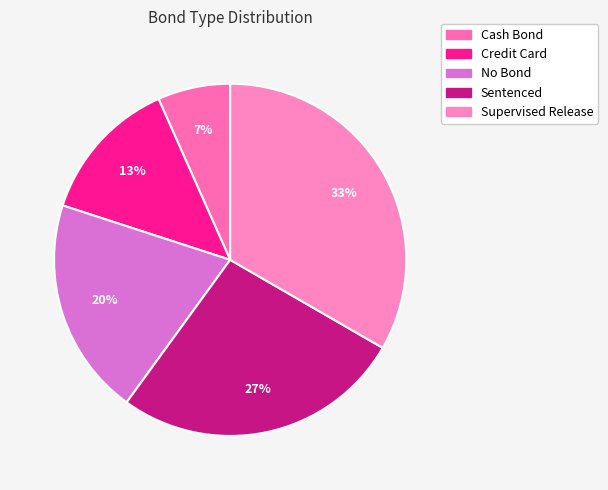

Count the number of slices in the pie.

5